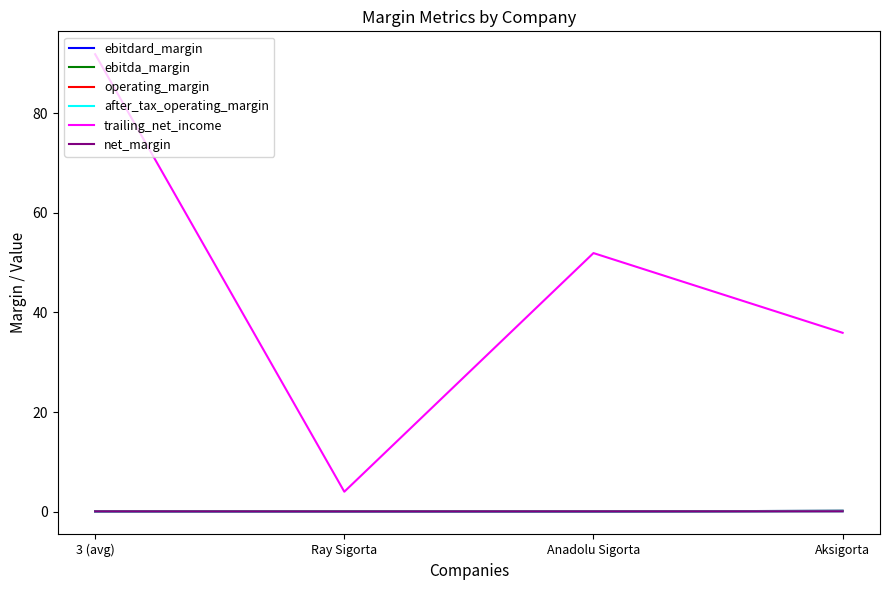

Does the chart have visible grid lines?

No